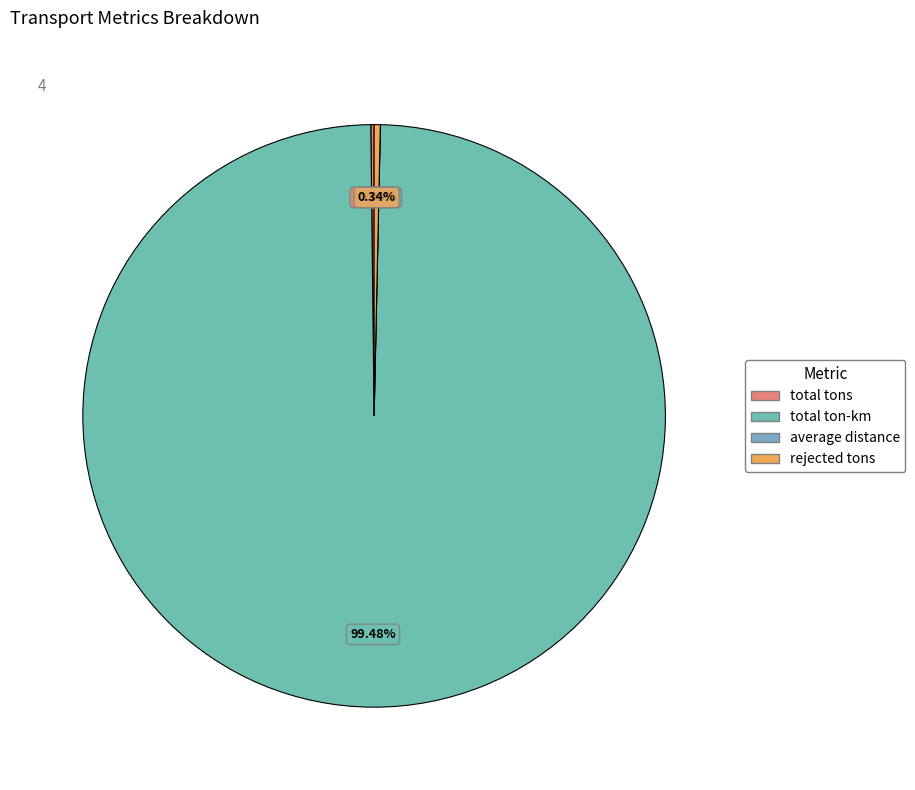

What portion of the pie excludes average distance?

100.0%